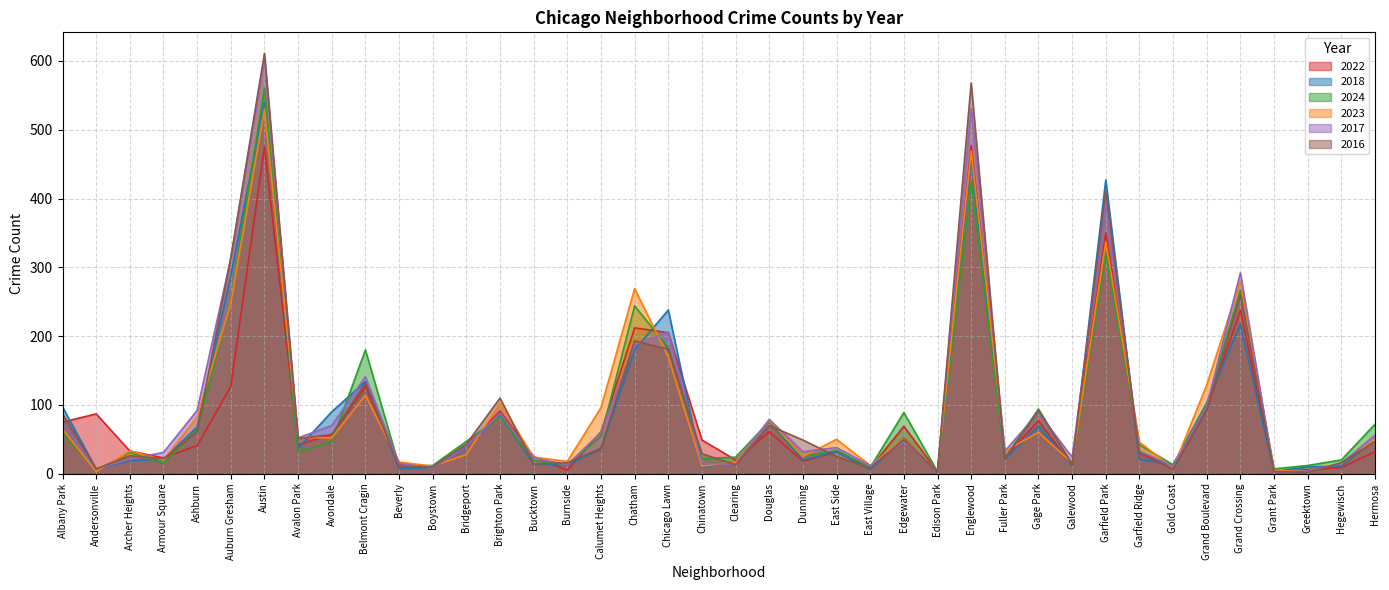

What is the difference between the maximum and second lowest values in the 2016 series?

608